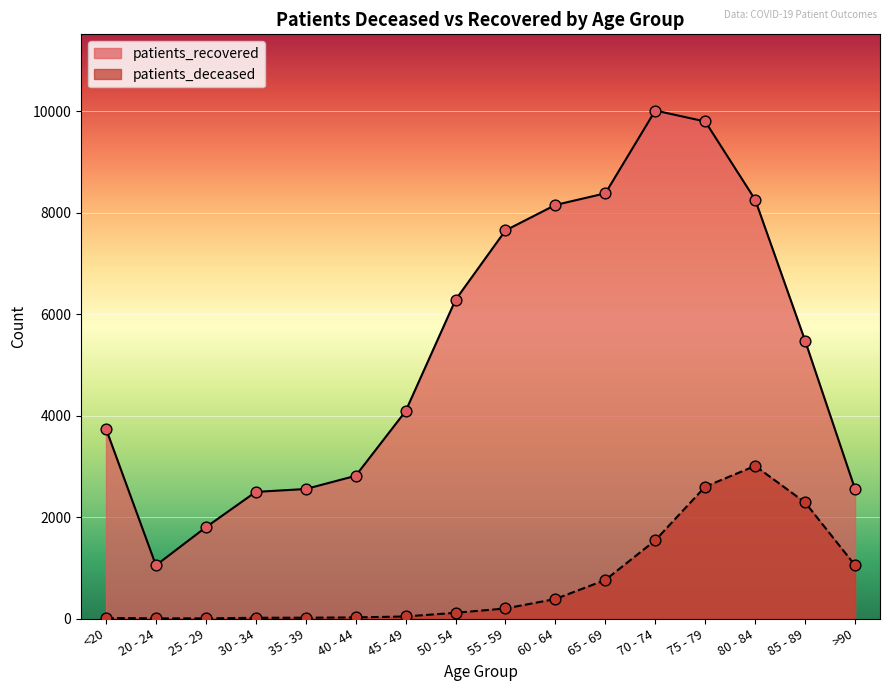

Is the value of patients_recovered at 30 - 34 greater than the value of patients_deceased at 50 - 54?

Yes